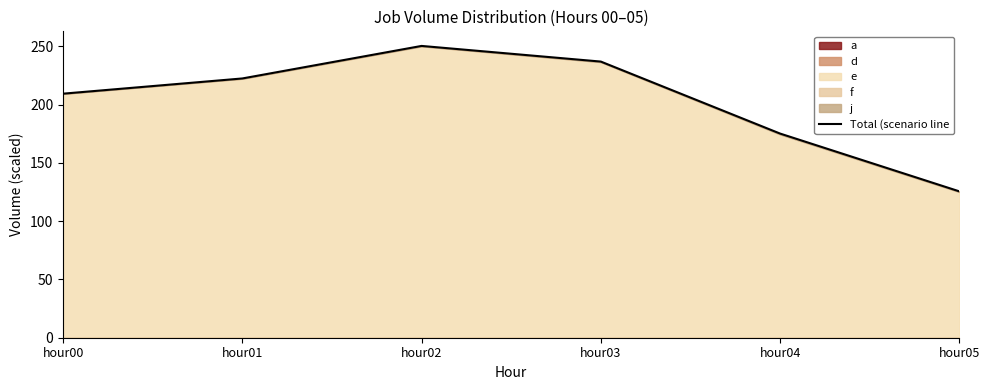

Reading left to right, transcribe all the data shown in this chart.

hour00=209.3	hour01=222.4	hour02=250.3	hour03=236.9	hour04=175.1	hour05=125.6